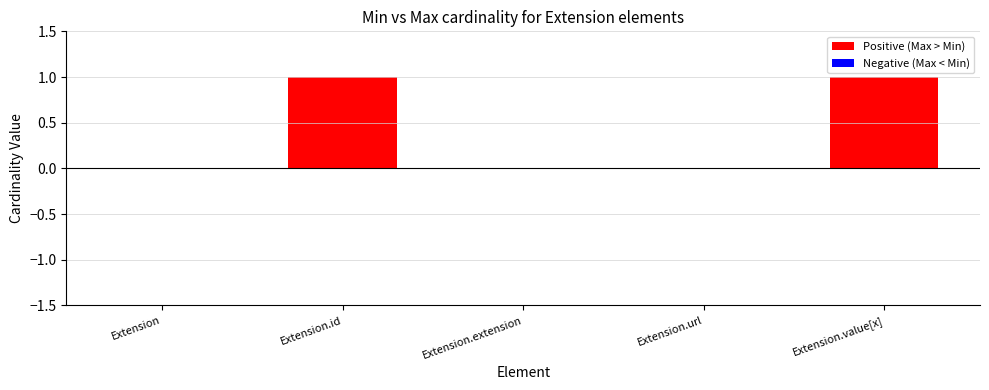

How many groups of bars are there?

5